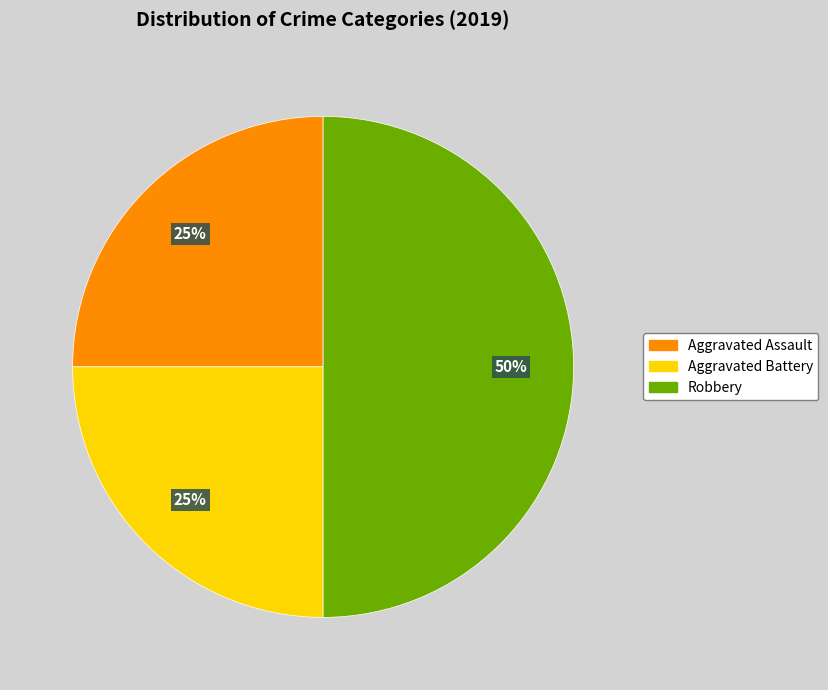

What is the largest slice in the pie chart?

Robbery